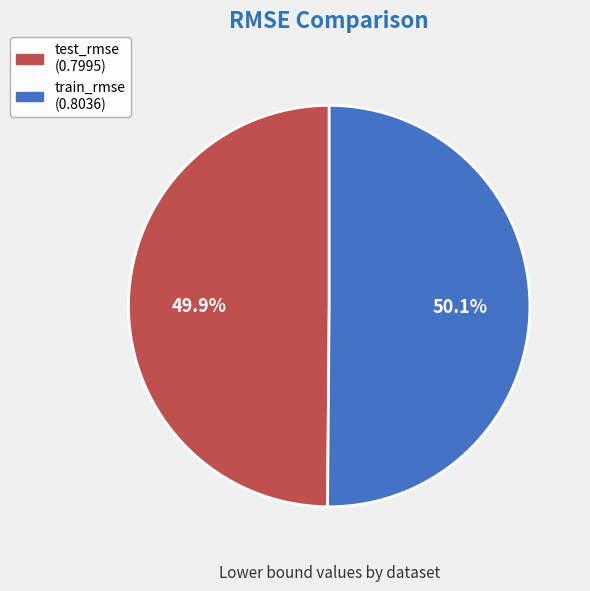

Does any single category account for the majority?

Yes